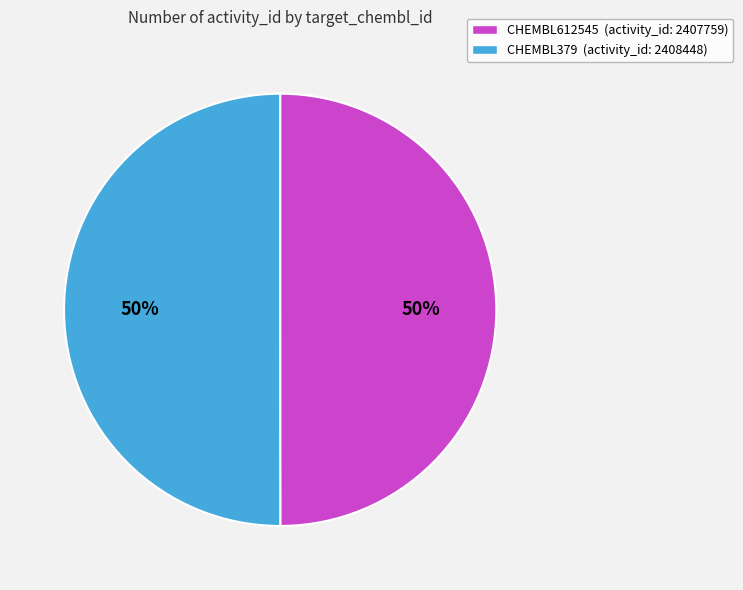

How many segments does this pie chart have?

2